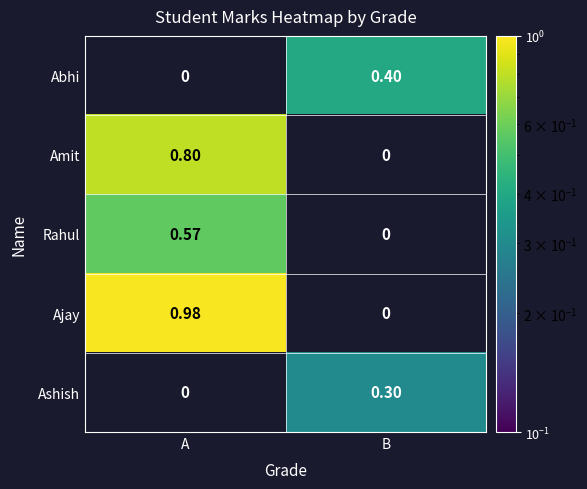

Rank the series by their maximum value, from lowest to highest.

Ashish, Abhi, Rahul, Amit, Ajay